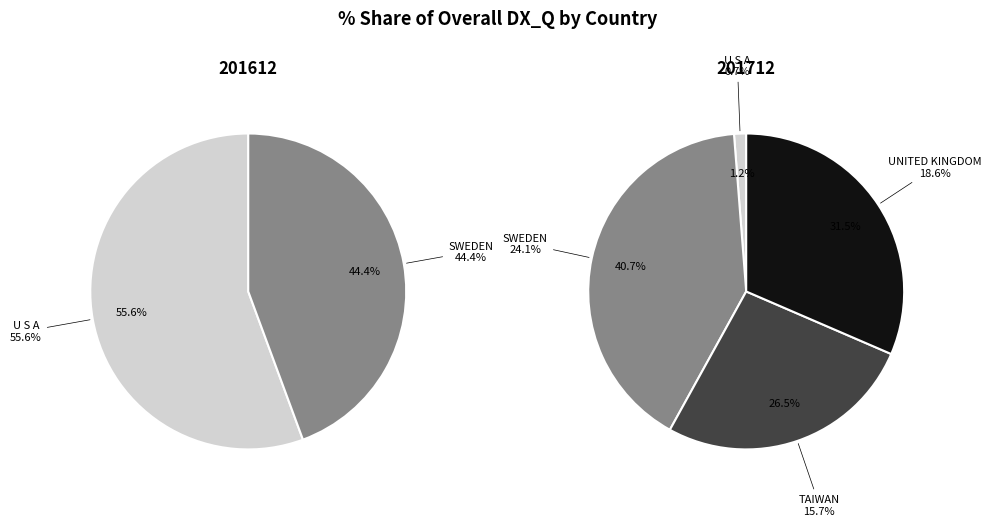

Is there any slice that represents more than half of the pie?

Yes